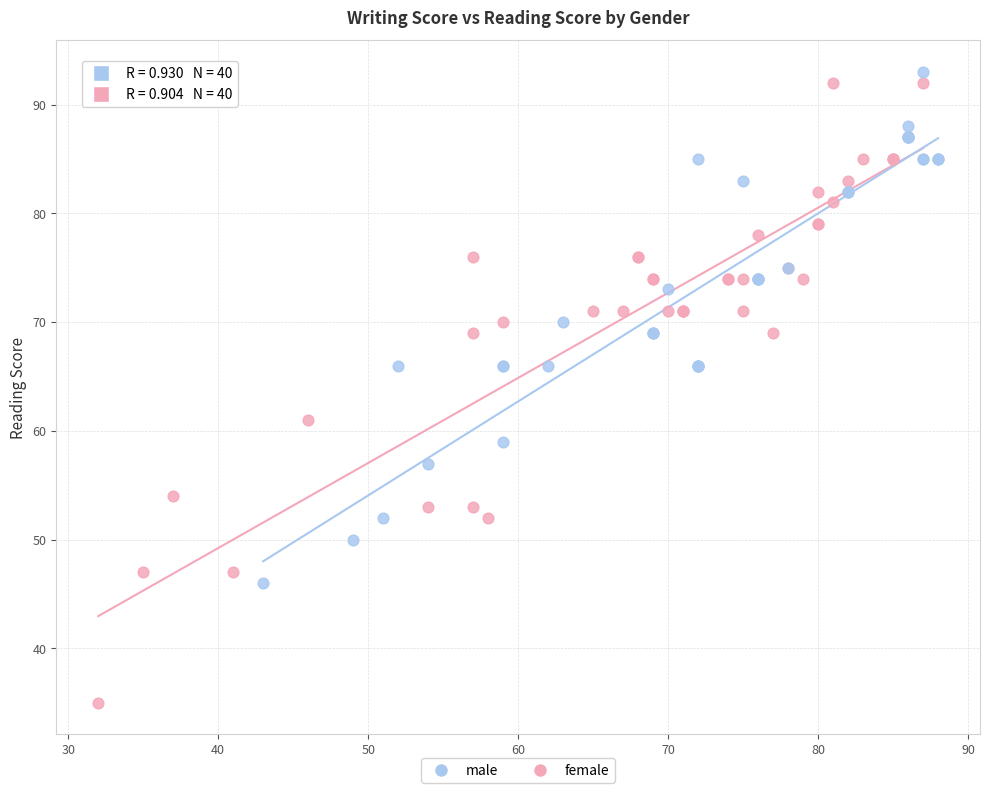

Which series has the widest spread of Y values?

female